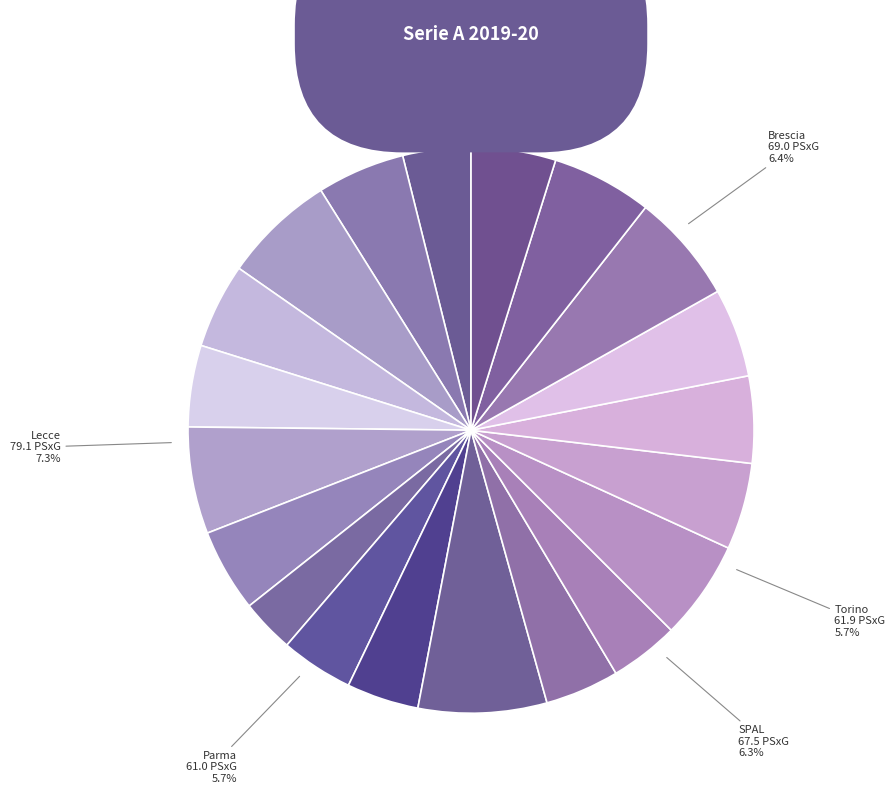

What portion of the pie excludes Juventus?

95.9%